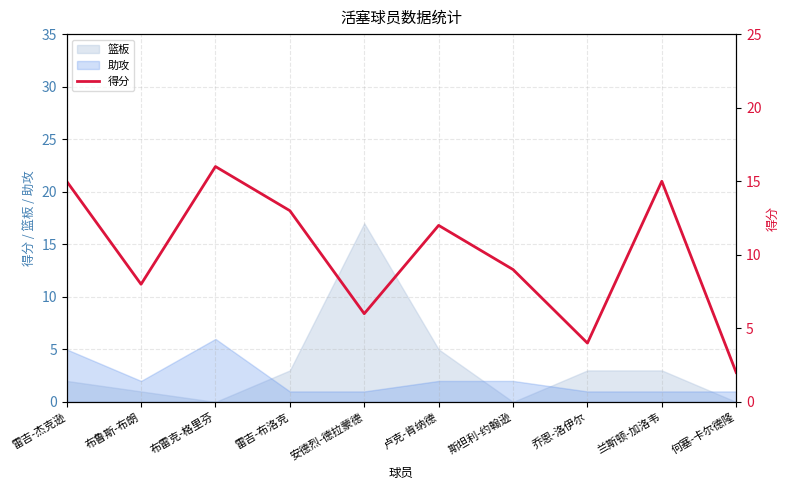

Where is 篮板 nearest to the value 8?

卢克-肯纳德